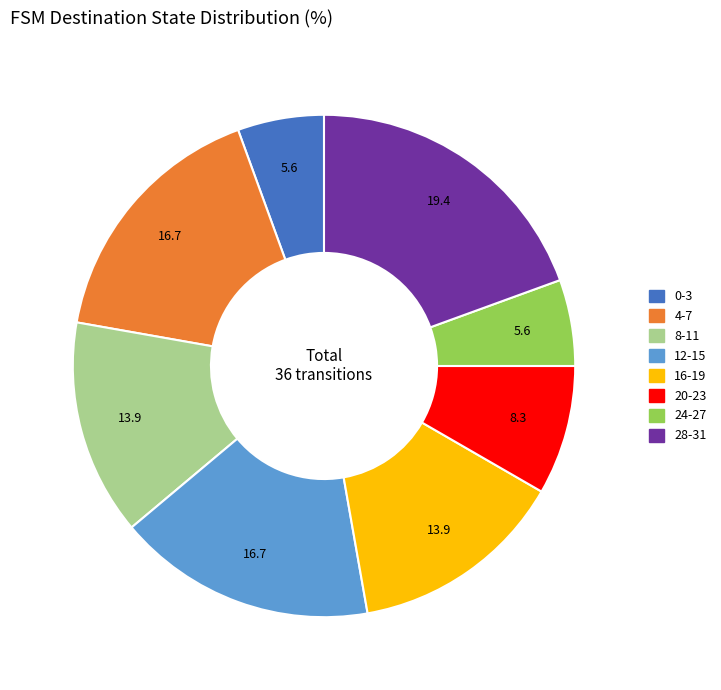

Is there any slice that represents more than half of the pie?

No